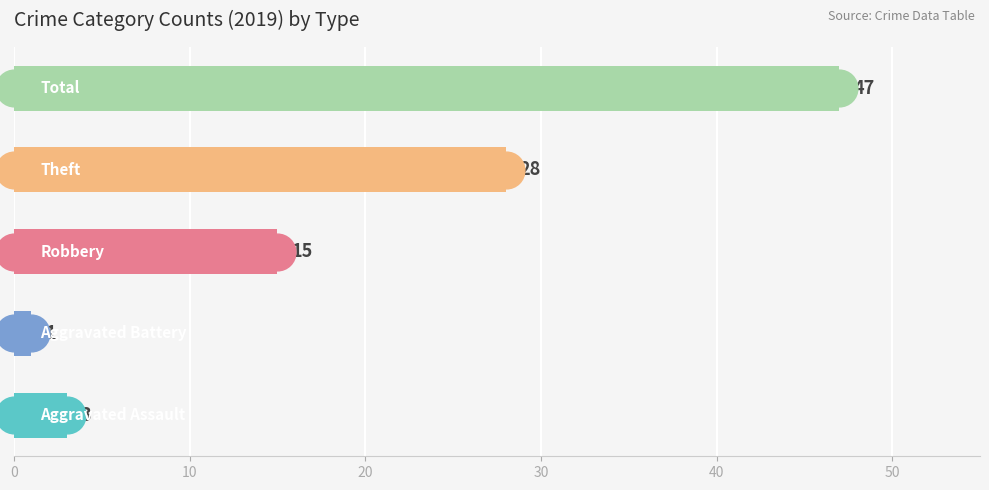

Which series reaches the minimum Y coordinate?

Aggravated Assault